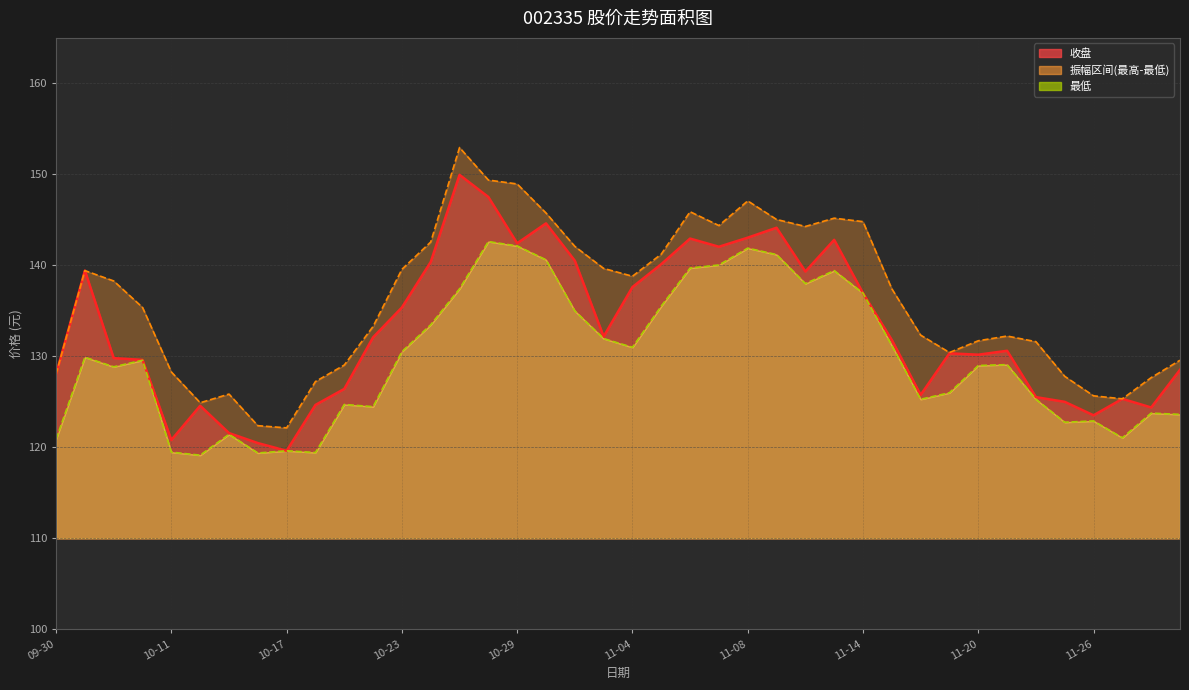

How many data points in 最低 are less than 129?

18